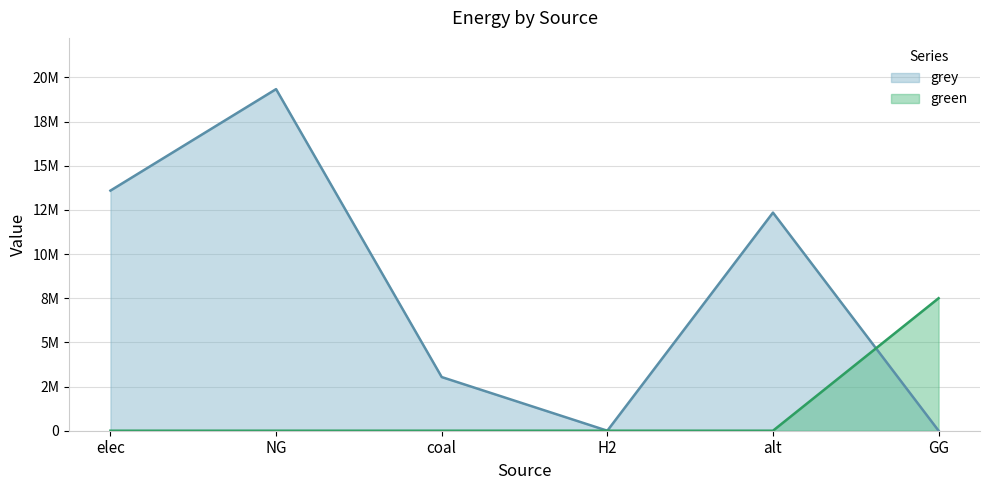

Rank the series at H2 from lowest to highest value.

green, grey